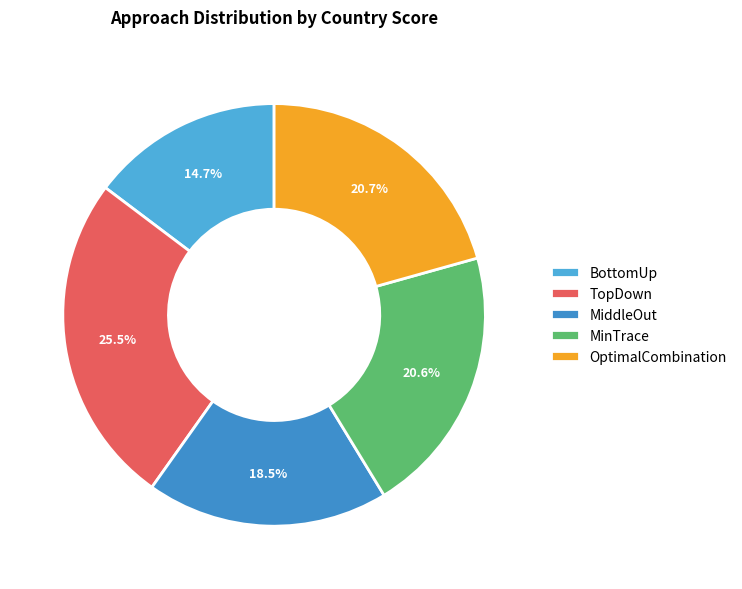

What is the largest slice in the pie chart?

TopDown